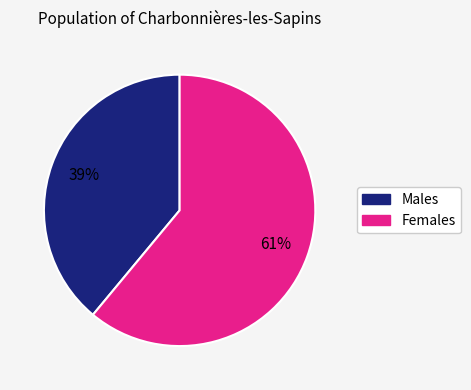

Does any single category account for the majority?

Yes